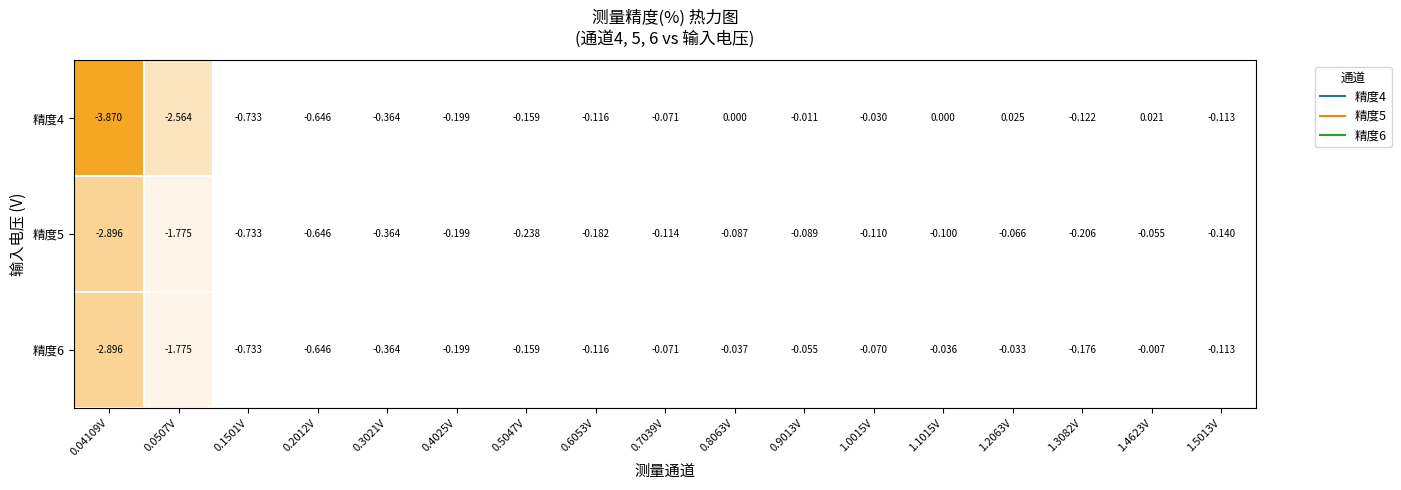

What is the difference between the highest and lowest values at 0.9013V?

0.1